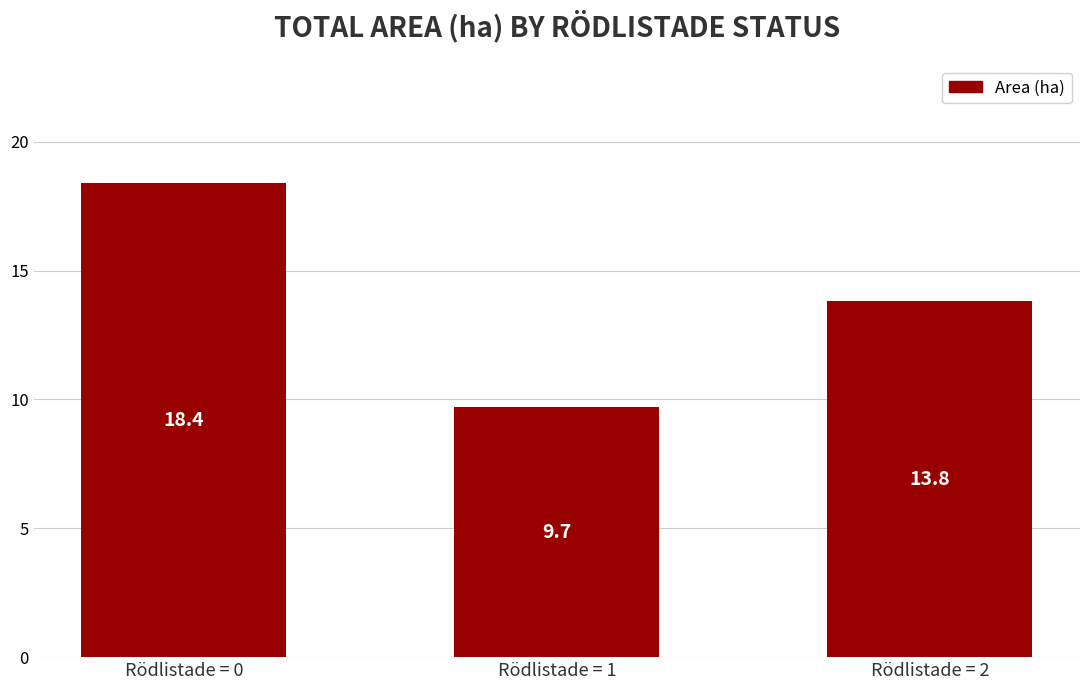

True or false: the data shows 13.8 at Rödlistade = 2.

True